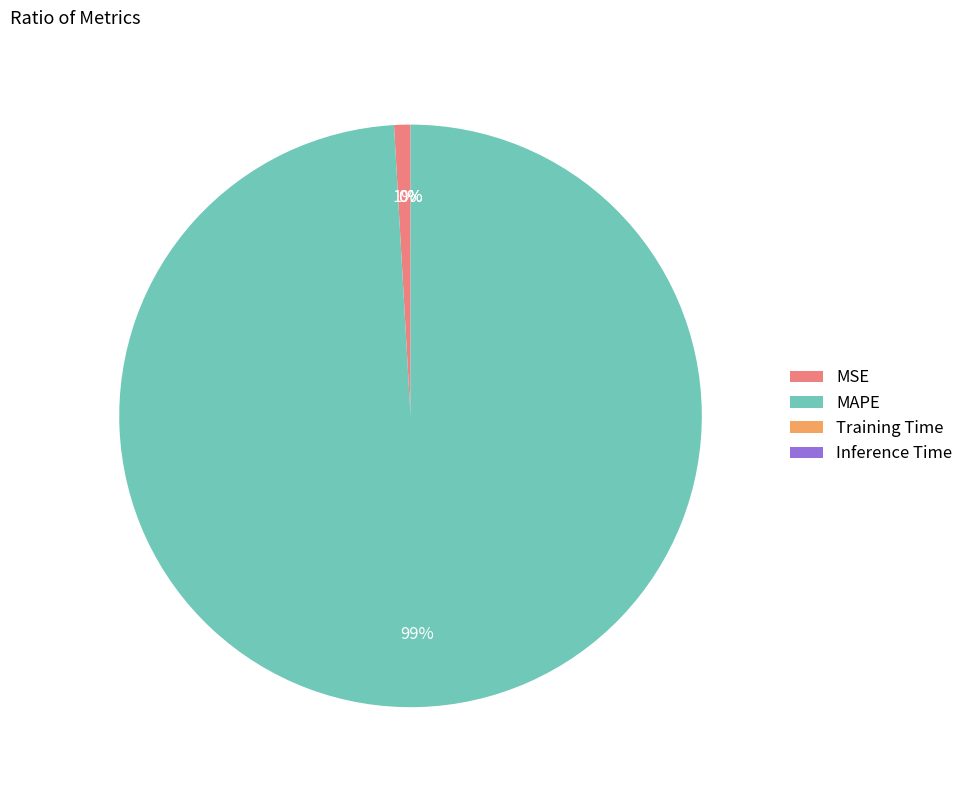

True or false: MAPE accounts for 99% of the total.

True